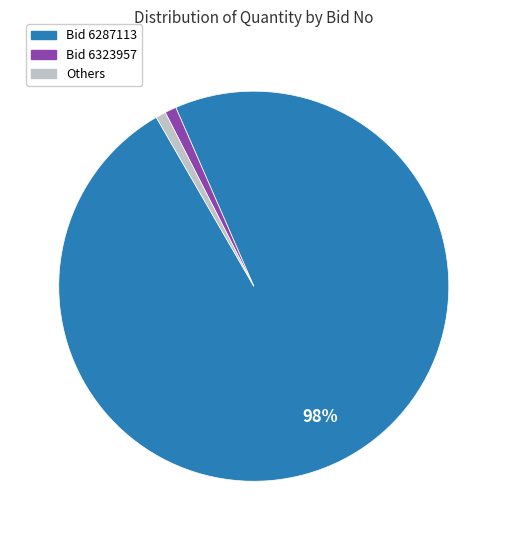

Is there any slice that represents more than half of the pie?

Yes